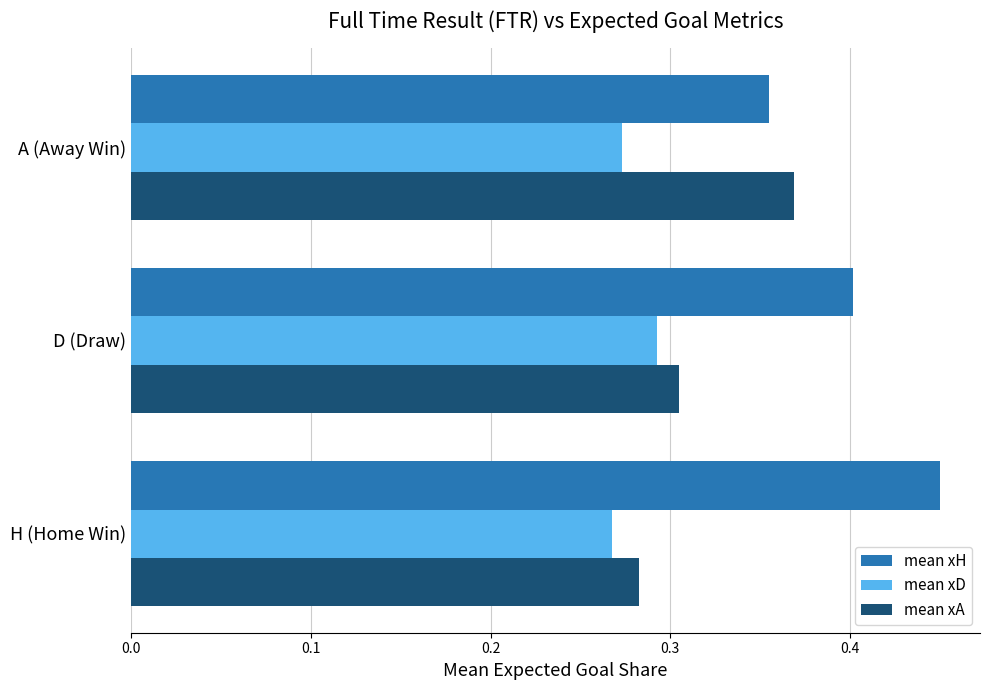

Which category has the highest value in the mean xD series?

D (Draw)